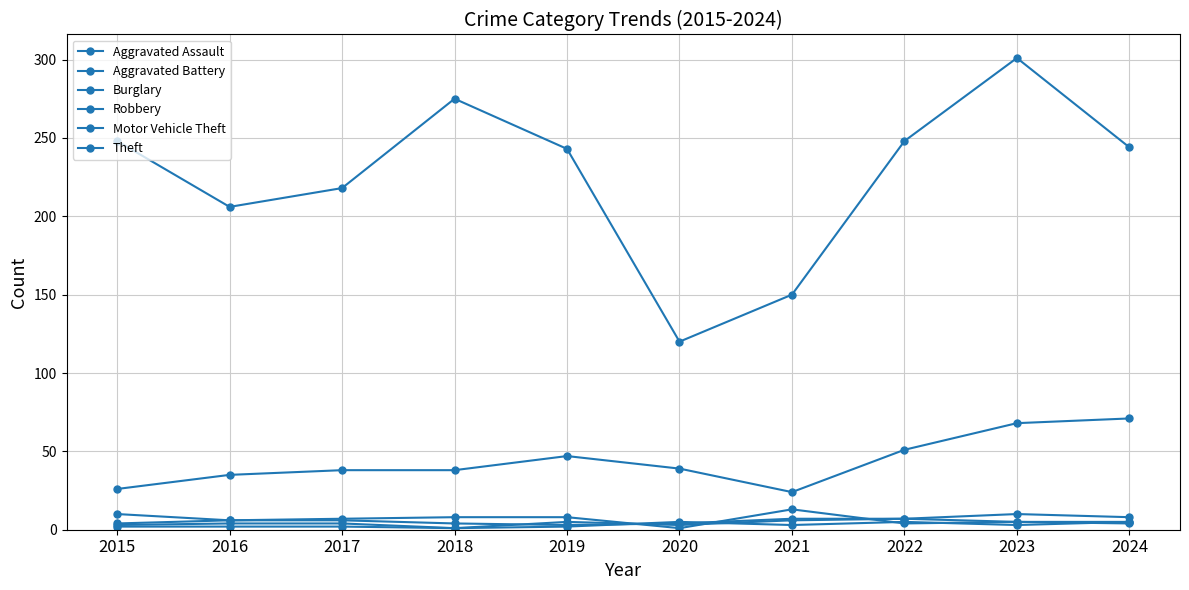

Reading right to left, extract all data points from this chart.

Aggravated Assault: 2024=8	2023=10	2022=7	2021=7	2020=4	2019=3	2018=4	2017=6	2016=6	2015=4
Aggravated Battery: 2024=4	2023=5	2022=7	2021=6	2020=3	2019=5	2018=1	2017=2	2016=2	2015=2
Burglary: 2024=5	2023=5	2022=4	2021=13	2020=1	2019=8	2018=8	2017=7	2016=6	2015=10
Robbery: 2024=5	2023=3	2022=5	2021=3	2020=5	2019=2	2018=1	2017=4	2016=4	2015=3
Motor Vehicle Theft: 2024=71	2023=68	2022=51	2021=24	2020=39	2019=47	2018=38	2017=38	2016=35	2015=26
Theft: 2024=244	2023=301	2022=248	2021=150	2020=120	2019=243	2018=275	2017=218	2016=206	2015=248